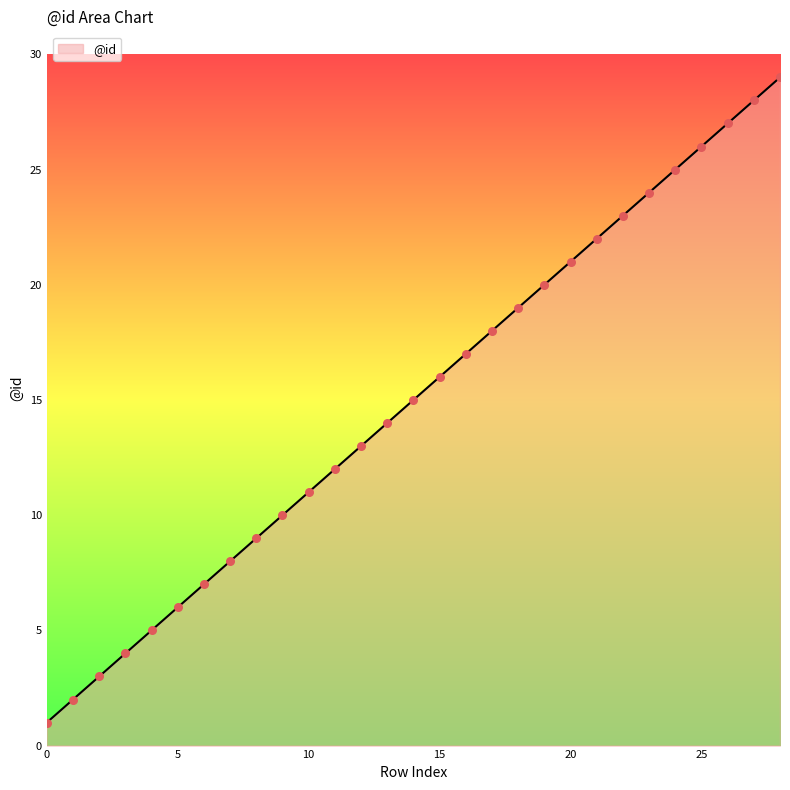

What is the difference between the maximum and minimum values?

28